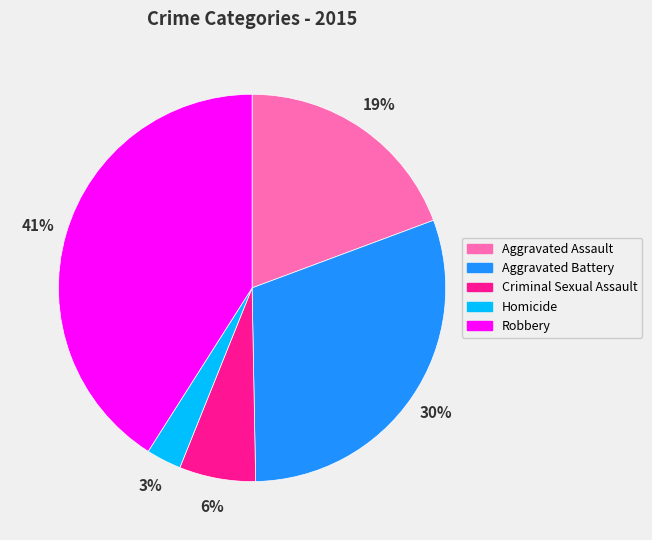

Is the sum of Robbery and Aggravated Assault greater than half?

Yes